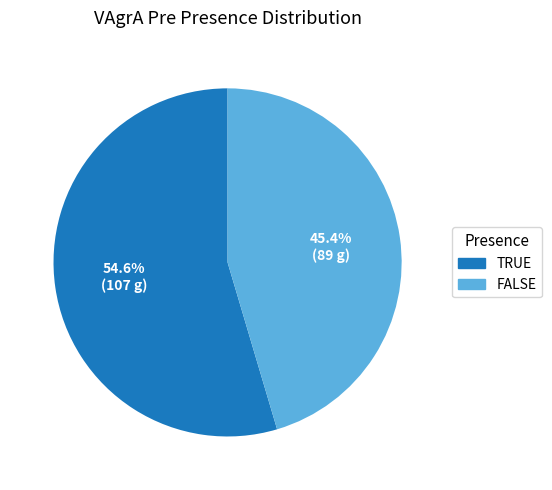

To the nearest percent, what percentage of the pie is TRUE?

55%